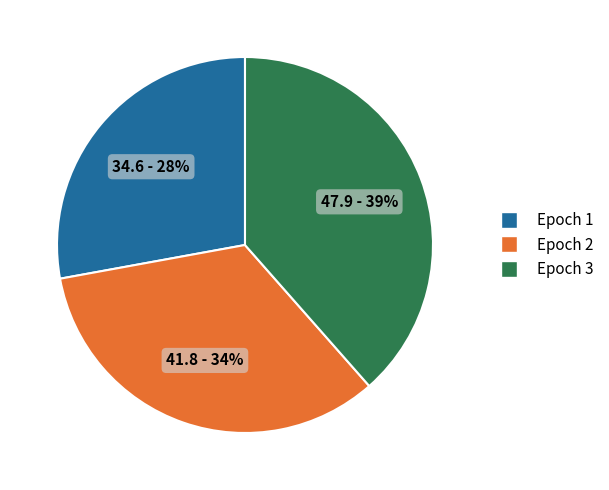

Does any single category account for the majority?

No